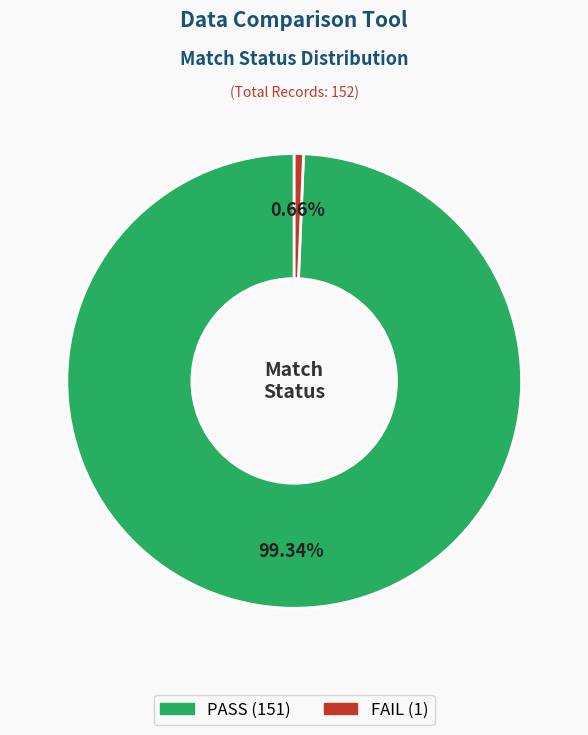

Is there any slice that represents more than half of the pie?

Yes